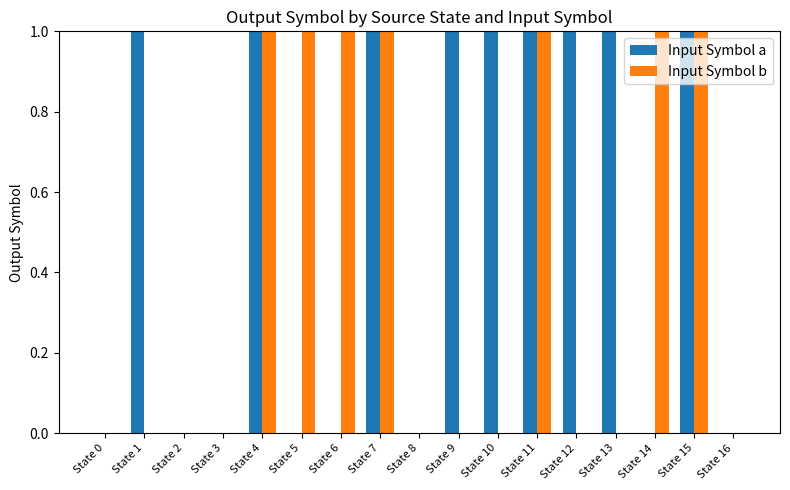

What is the sum of all Input Symbol a values?

9